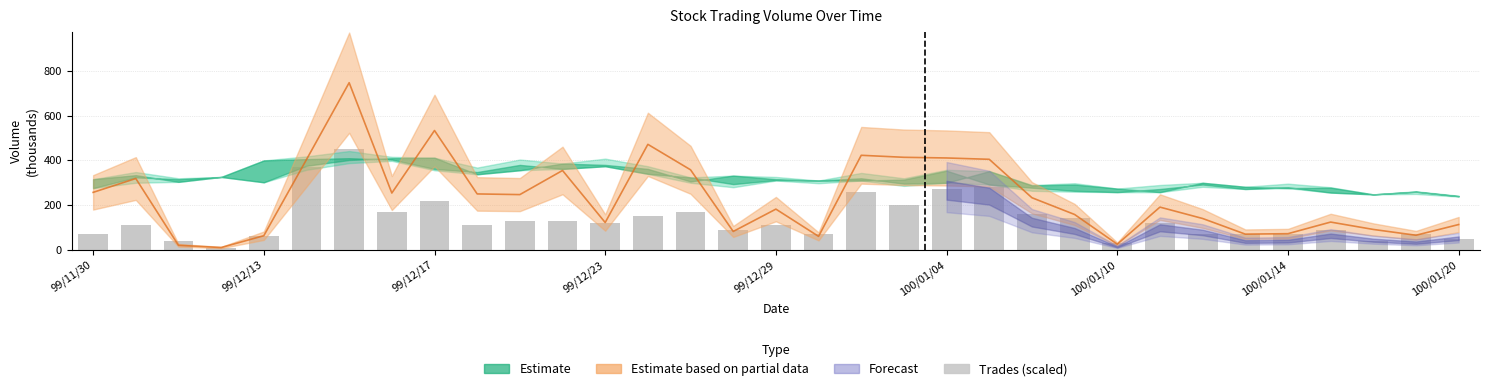

Reading left to right, transcribe all the data shown in this chart.

70	110	40	10	60	370	450	170	220	110	130	130	120	150	170	90	110	70	260	200	270	280	160	140	30	120	70	70	70	90	40	70	50